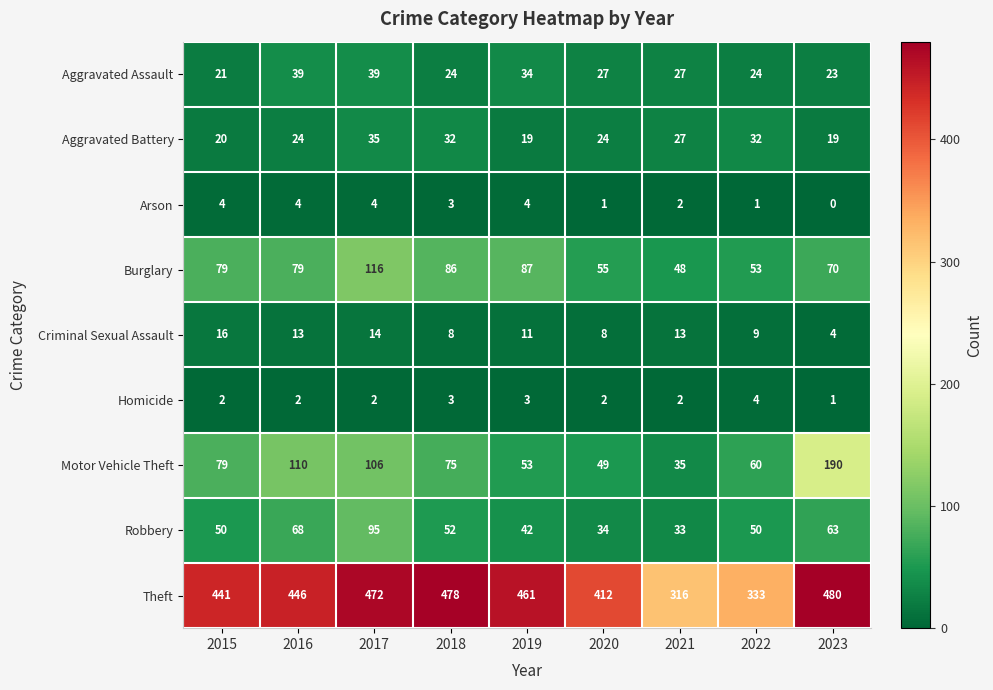

What value does the Theft series have at 2020, to the nearest 5?

410